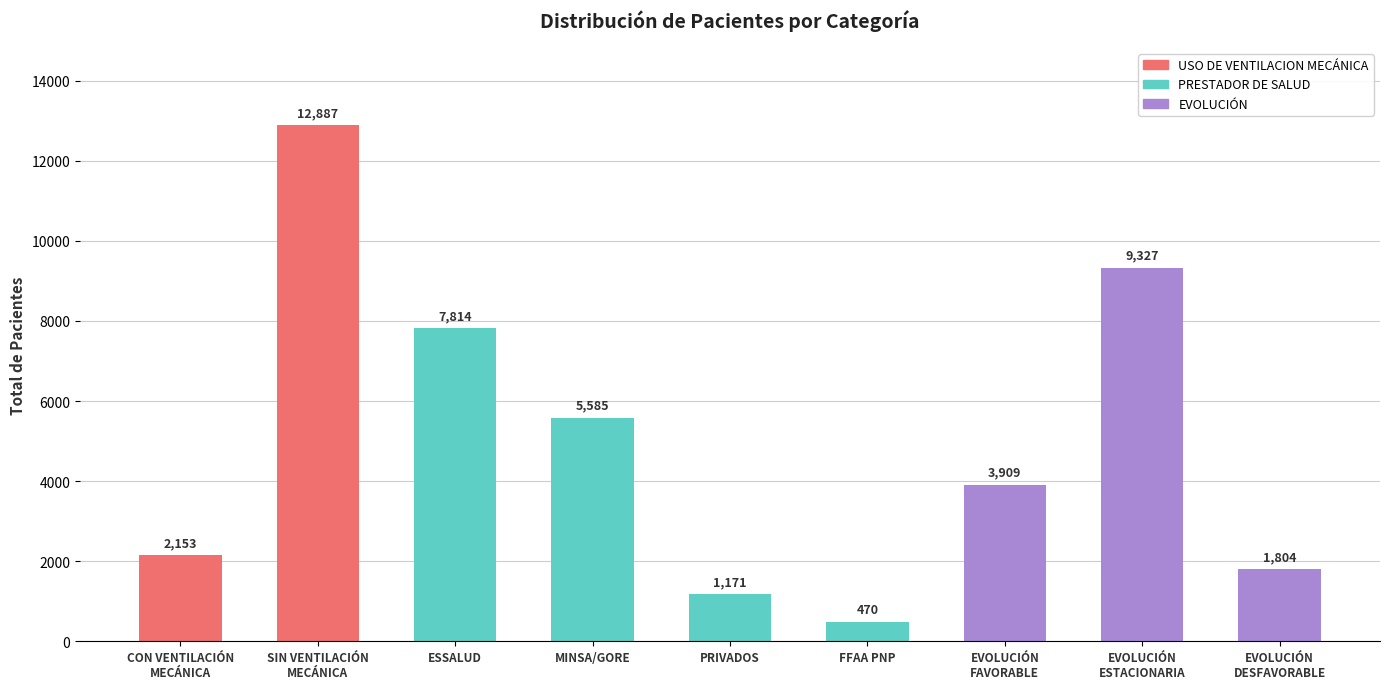

Reading right to left, transcribe all the data shown in this chart.

1804	9327	3909	470	1171	5585	7814	12887	2153